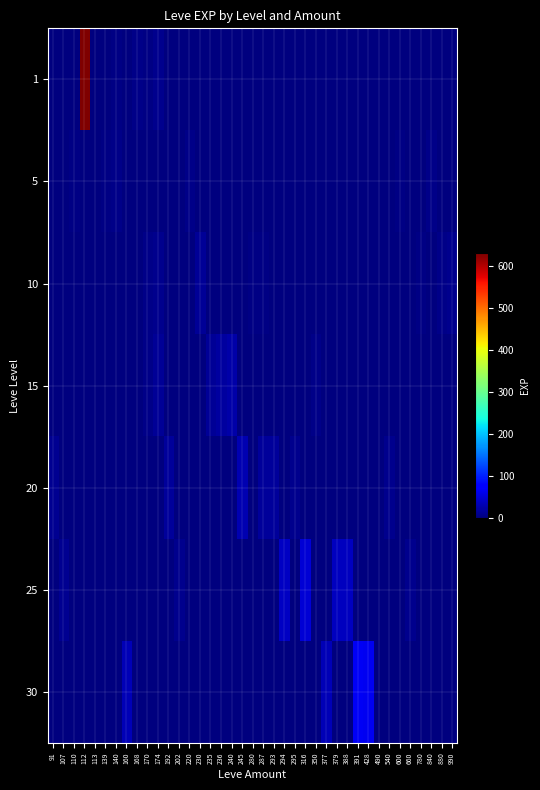

Which series has the largest range (max minus min)?

1